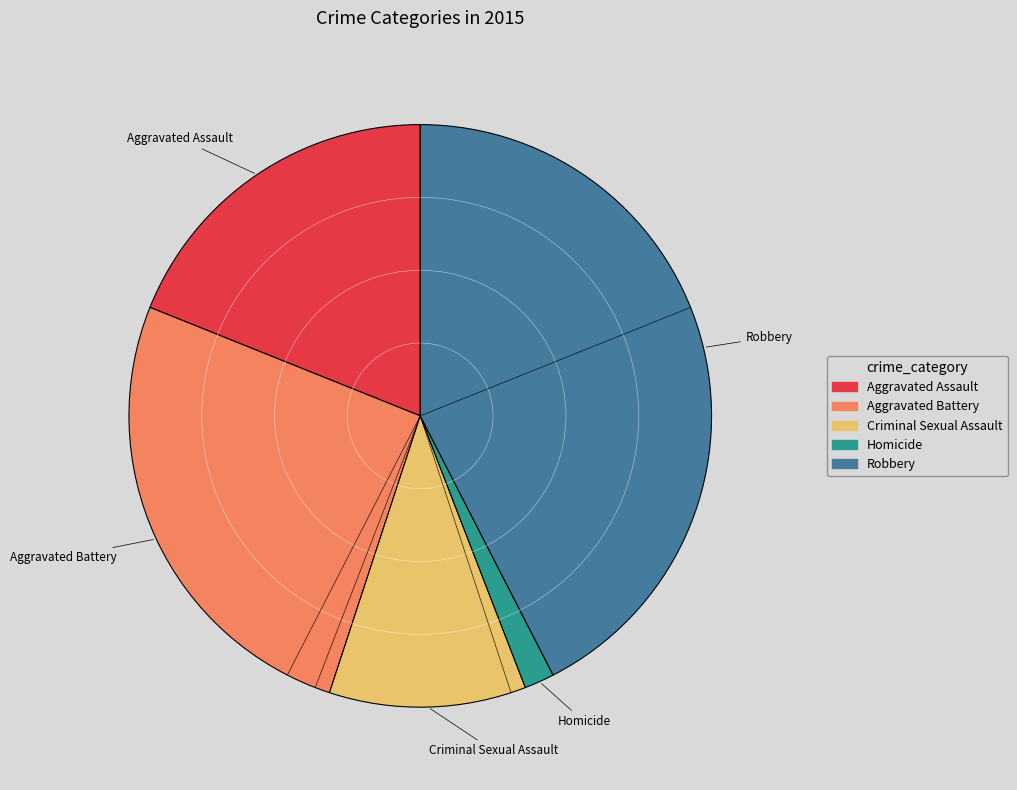

Rank the categories by value from lowest to highest.

Homicide, Criminal Sexual Assault, Aggravated Assault, Aggravated Battery, Robbery